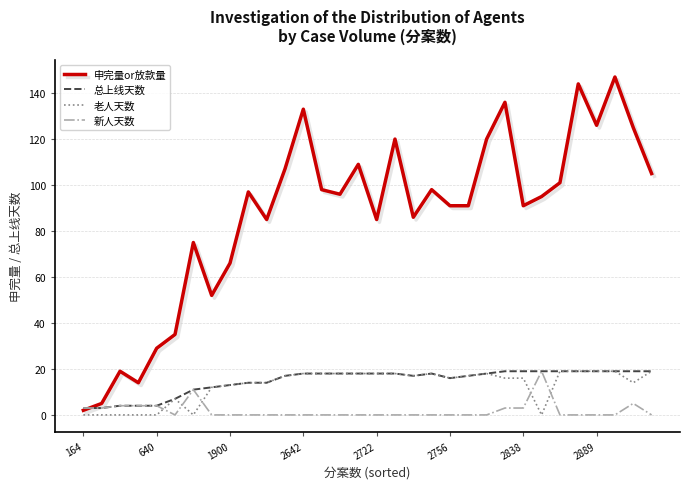

True or false: 老人天数 and 新人天数 cross at least once.

True